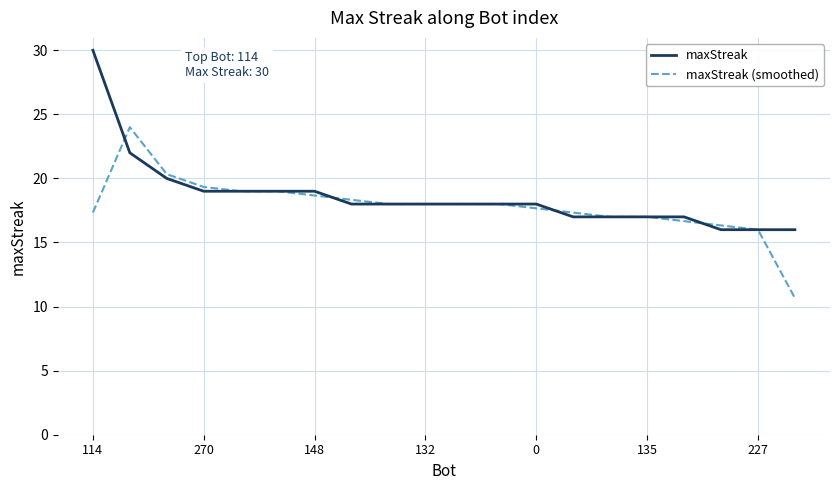

Rank the series by their maximum value, from highest to lowest.

maxStreak, maxStreak (smoothed)